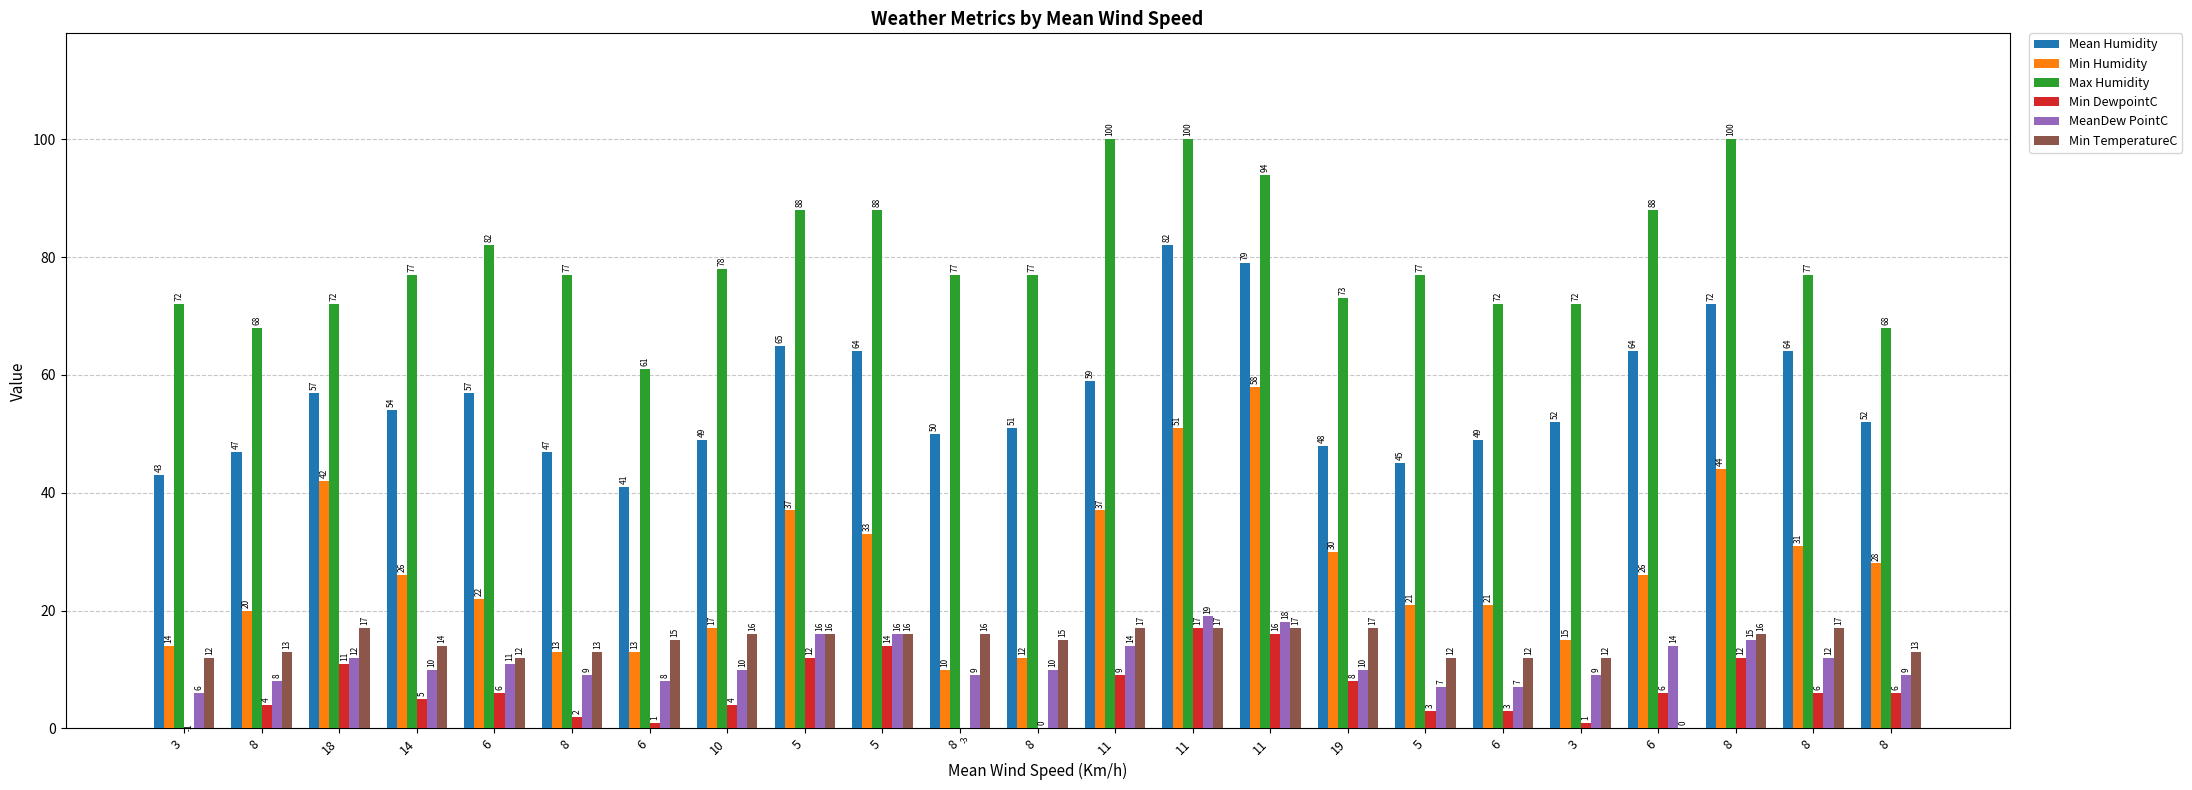

True or false: Min DewpointC has a value of -5 at 8.

False